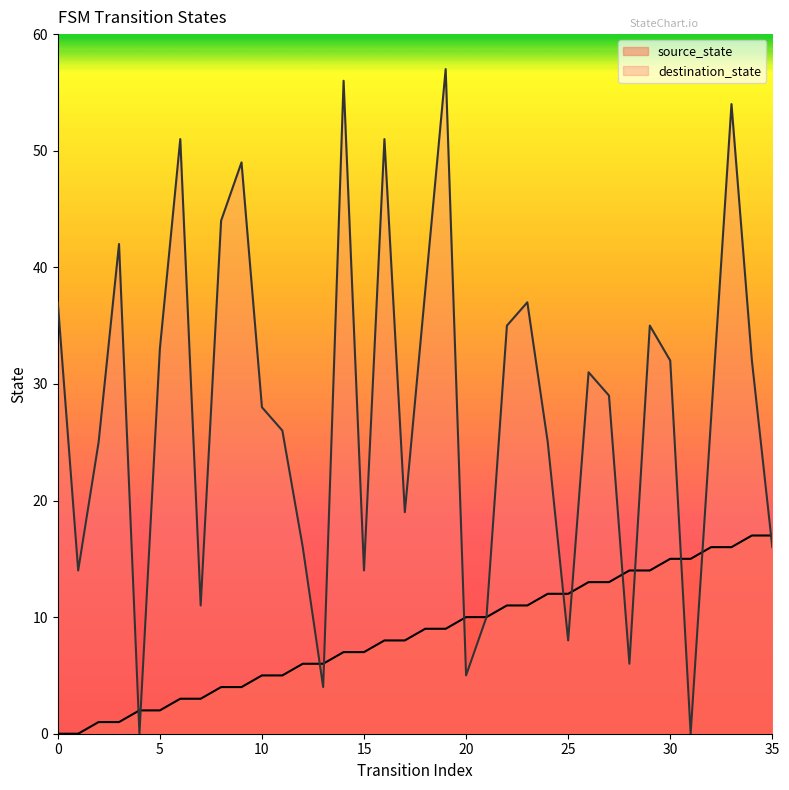

Does the chart have visible grid lines?

No